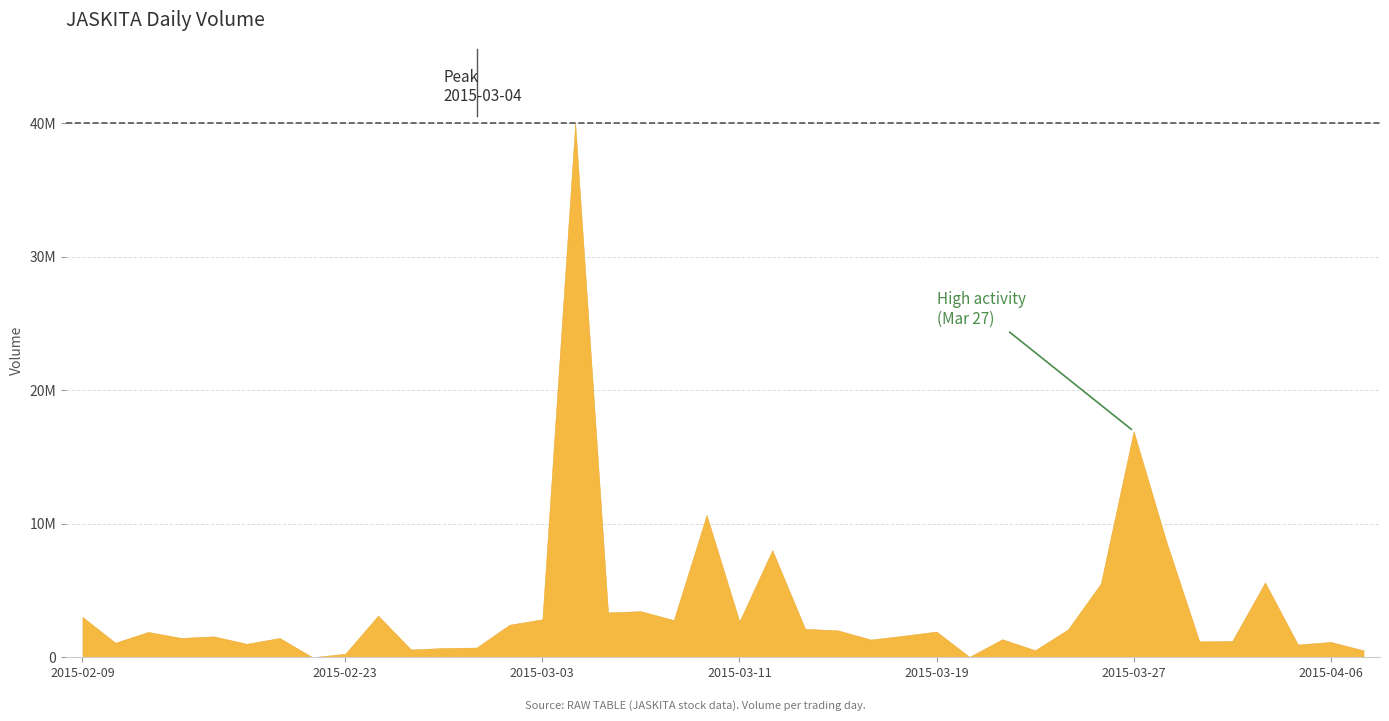

List the labels in order of value, smallest first.

2015-02-18, 2015-03-20, 2015-02-23, 2015-04-07, 2015-03-24, 2015-02-25, 2015-02-26, 2015-02-27, 2015-04-03, 2015-02-16, 2015-02-10, 2015-04-06, 2015-03-31, 2015-04-01, 2015-03-17, 2015-03-23, 2015-02-17, 2015-02-12, 2015-02-13, 2015-03-18, 2015-02-11, 2015-03-19, 2015-03-16, 2015-03-25, 2015-03-13, 2015-03-02, 2015-03-11, 2015-03-09, 2015-03-03, 2015-02-09, 2015-02-24, 2015-03-05, 2015-03-06, 2015-03-26, 2015-04-02, 2015-03-12, 2015-03-30, 2015-03-10, 2015-03-27, 2015-03-04